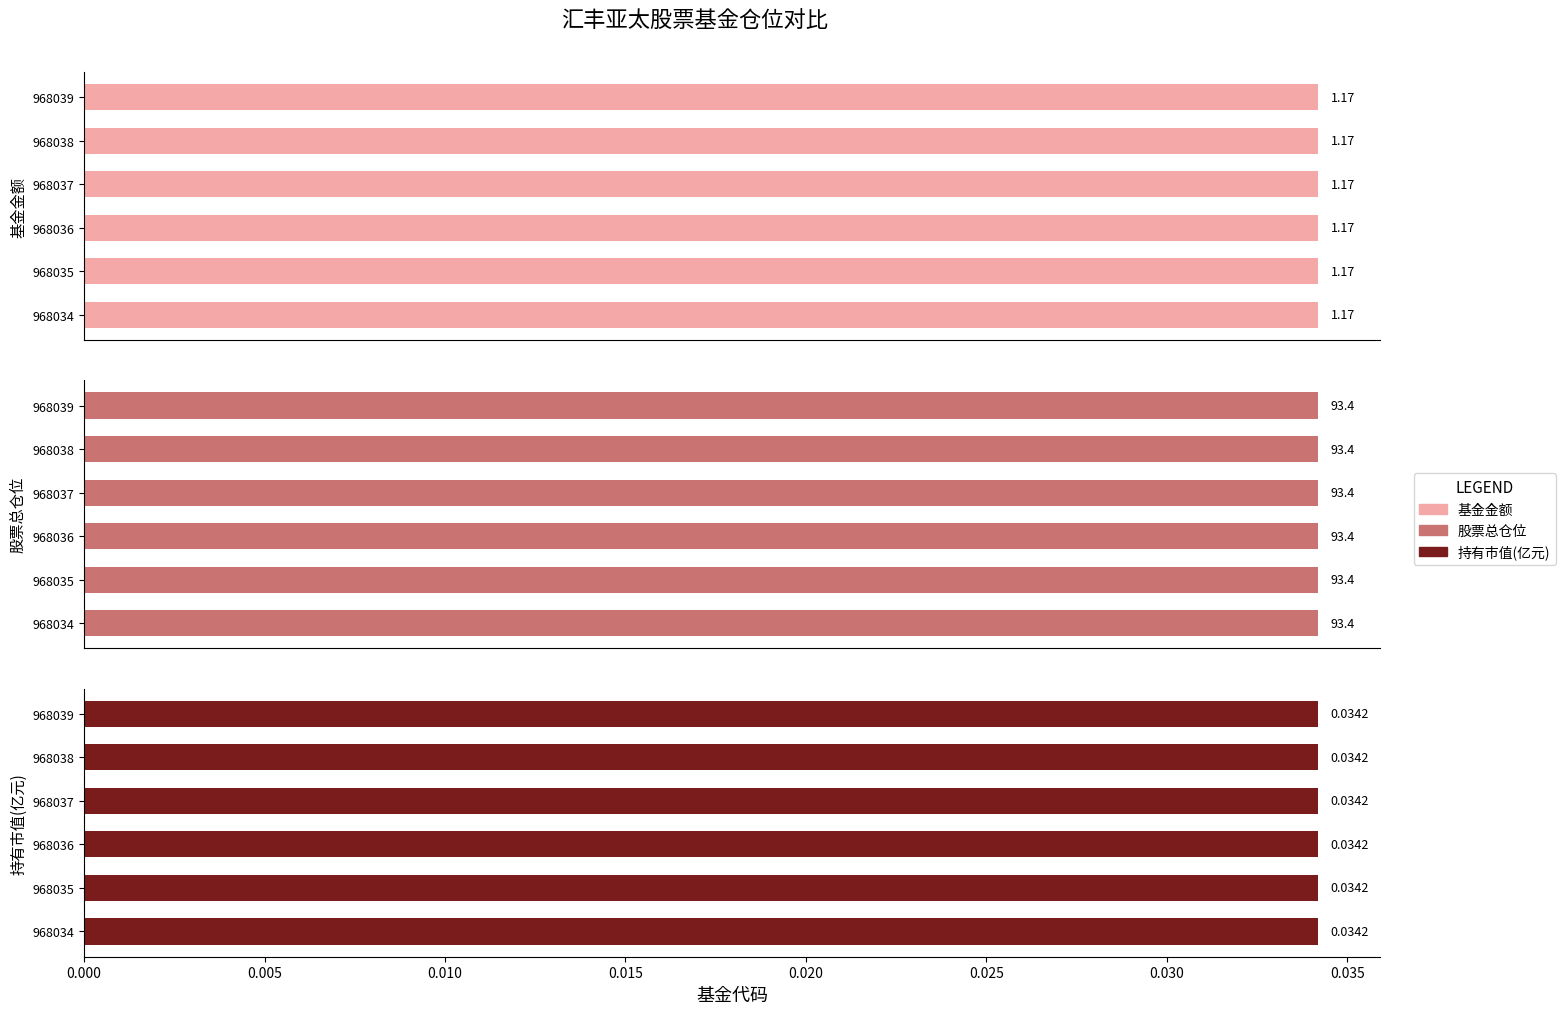

What is the value of the 股票总仓位 bar at the 1st from the left?

93.4